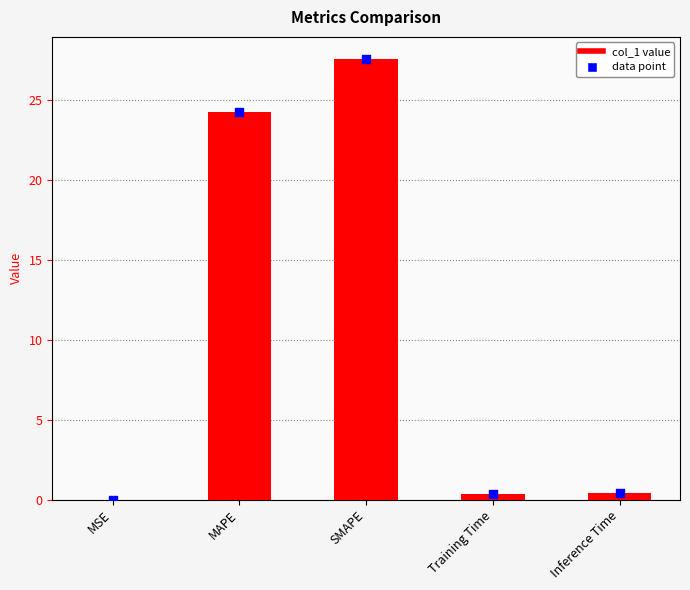

Which has a higher value, Inference Time or Training Time?

Inference Time